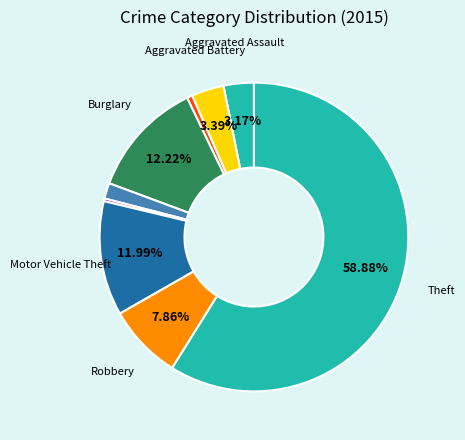

Which category has the smallest portion of the pie?

Homicide